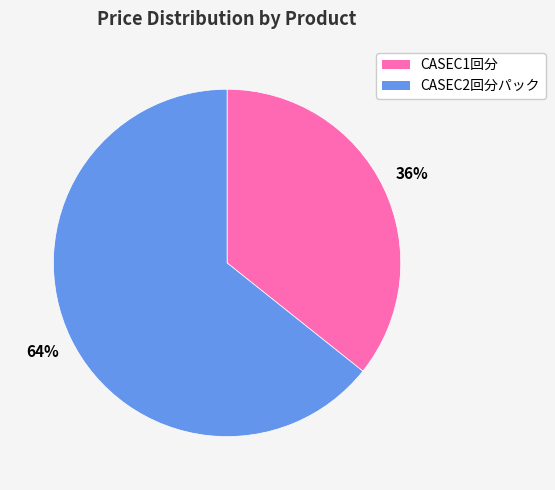

Which has a higher value, CASEC1回分 or CASEC2回分パック?

CASEC2回分パック